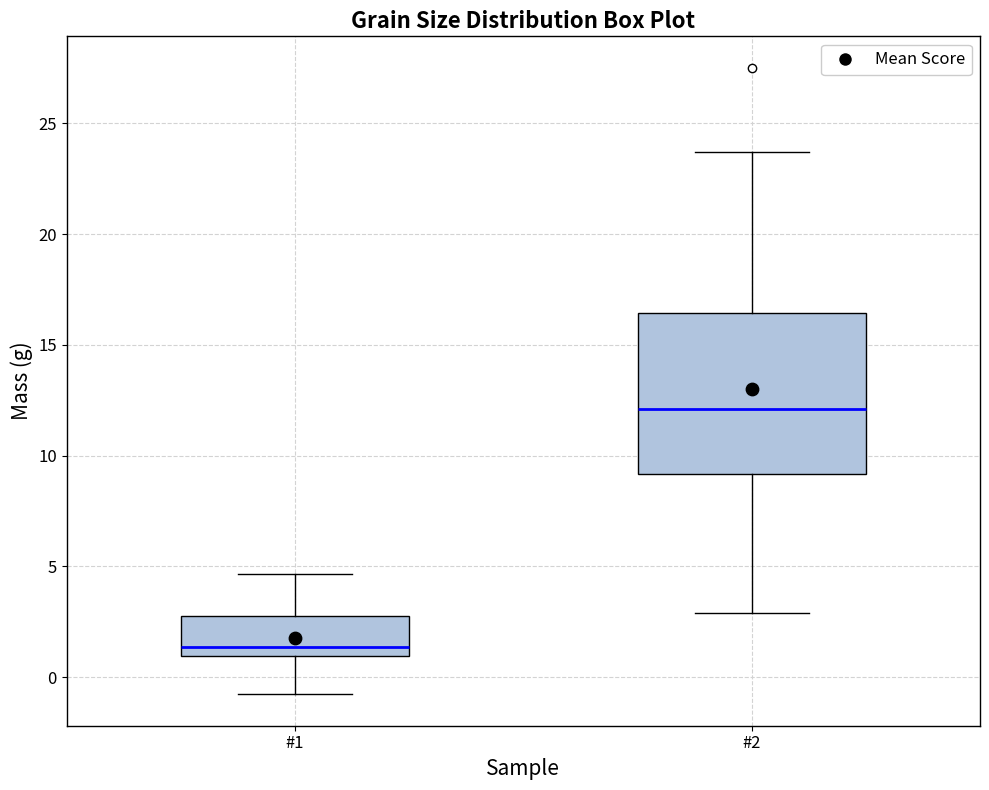

Reading left to right, read every box against the y-axis: the position of its median line, the range the box covers, and the ends of its whiskers. The values are not printed on the chart, so give them approximately, as read against the axis.

#1: median 1.5, box 1.0 to 2.5, whiskers -1.0 to 4.5
#2: median 12.0, box 9.0 to 16.5, whiskers 3.0 to 23.5